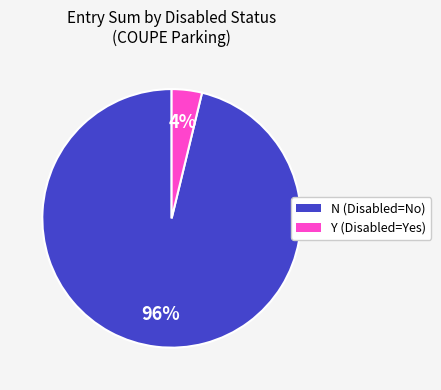

Is there a majority slice in this chart?

Yes